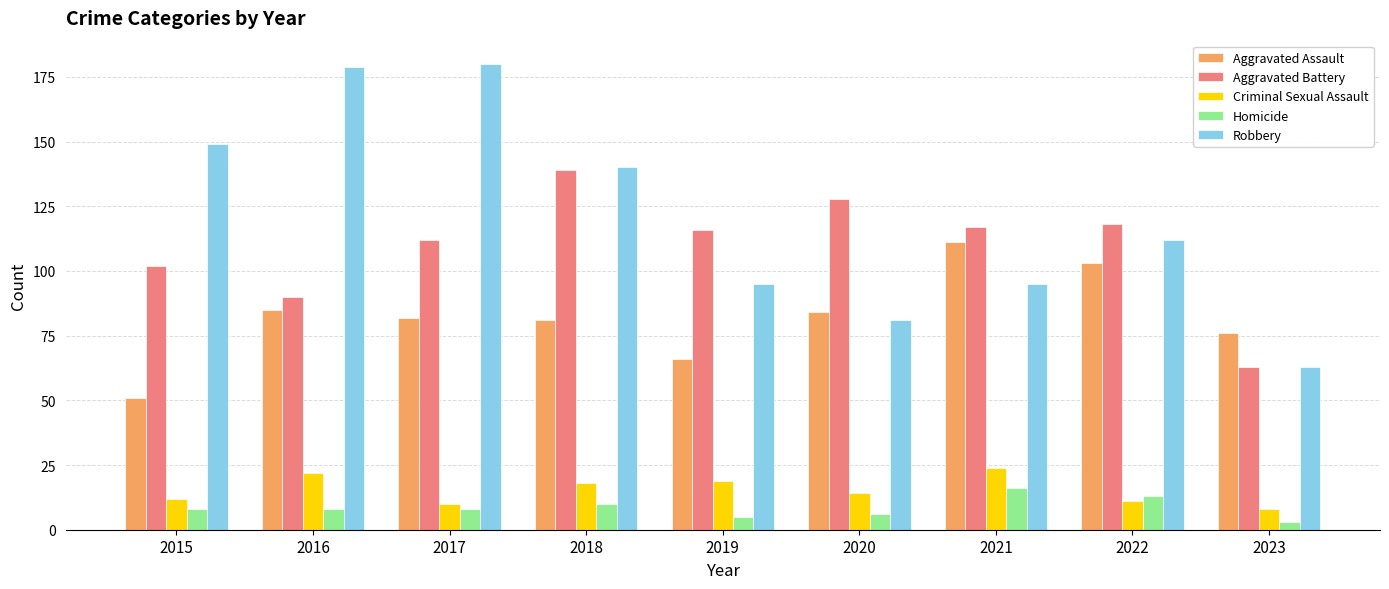

How many categories are shown in the chart?

9